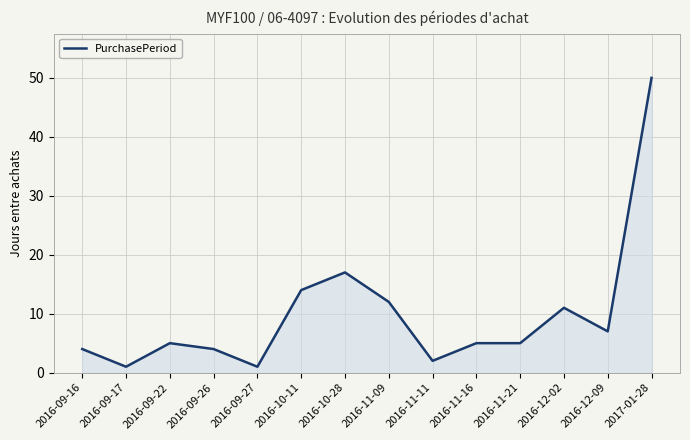

Approximately how many times larger is the value at 2016-11-09 compared to 2016-09-22?

2.4